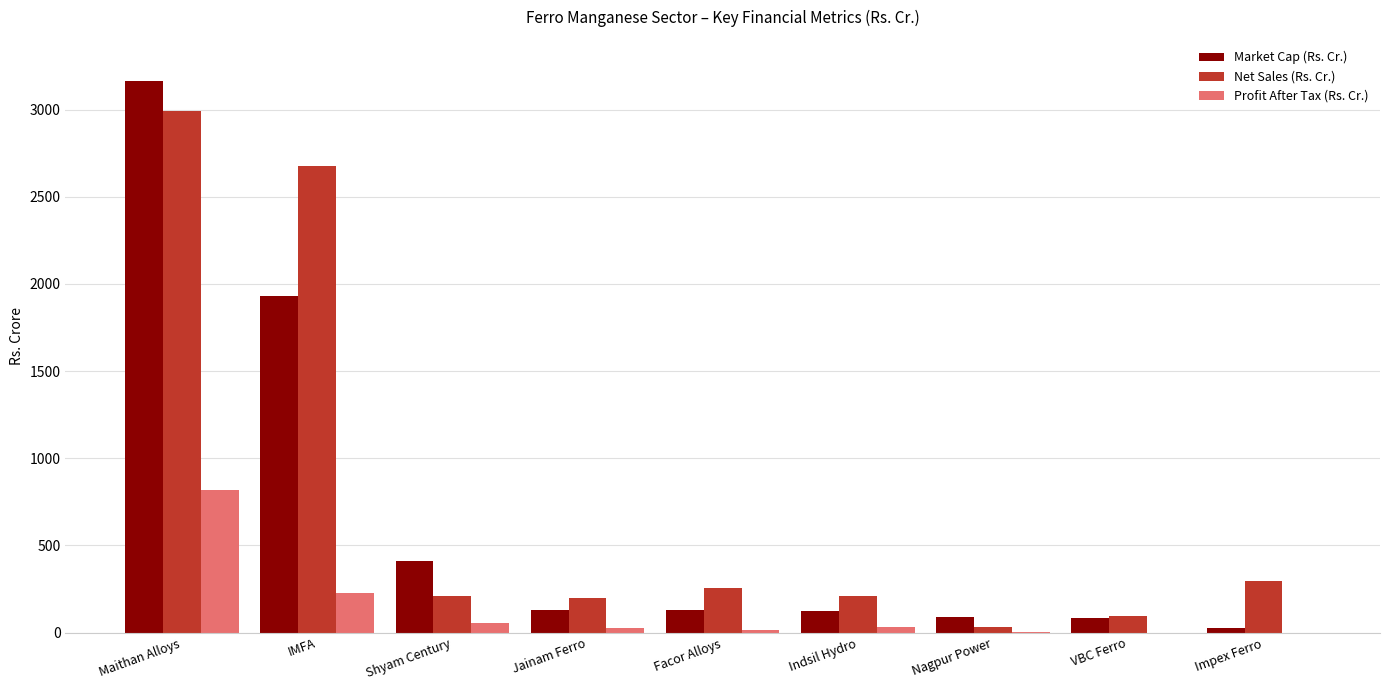

The Market Cap (Rs. Cr.) series shows 127.5 at Facor Alloys. True or false?

True